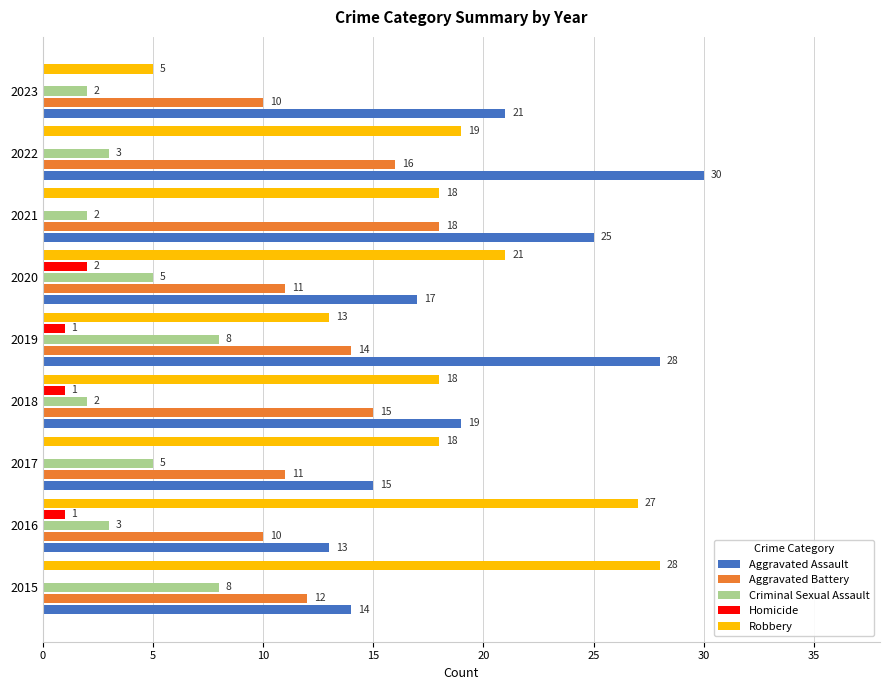

At which category is the sum across all series the highest?

2022